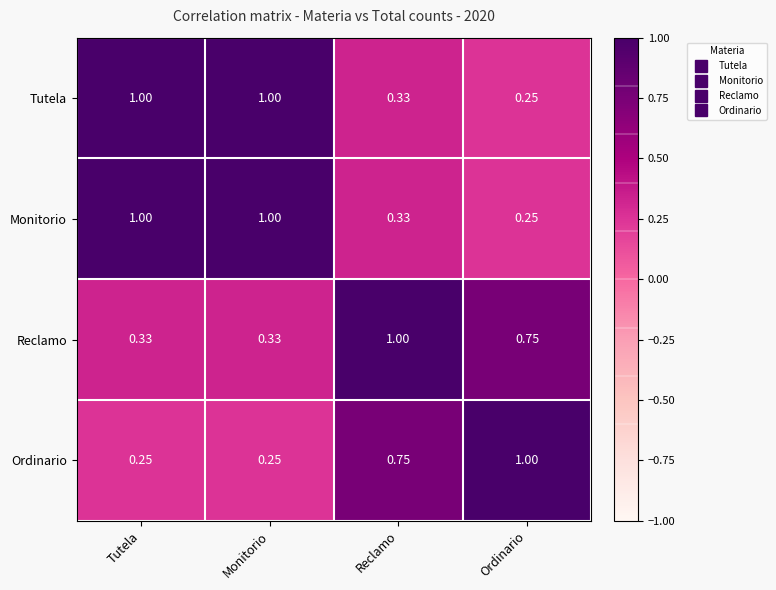

Where is Monitorio nearest to the value 0?

Ordinario